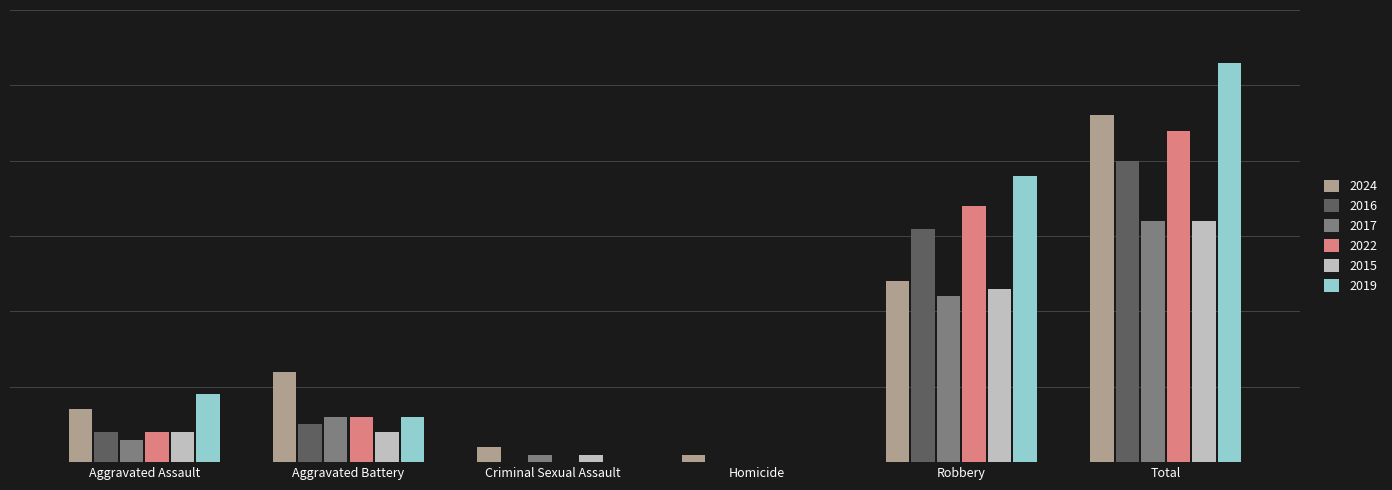

Is the value of 2017 at Criminal Sexual Assault greater than the value of 2022 at Robbery?

No